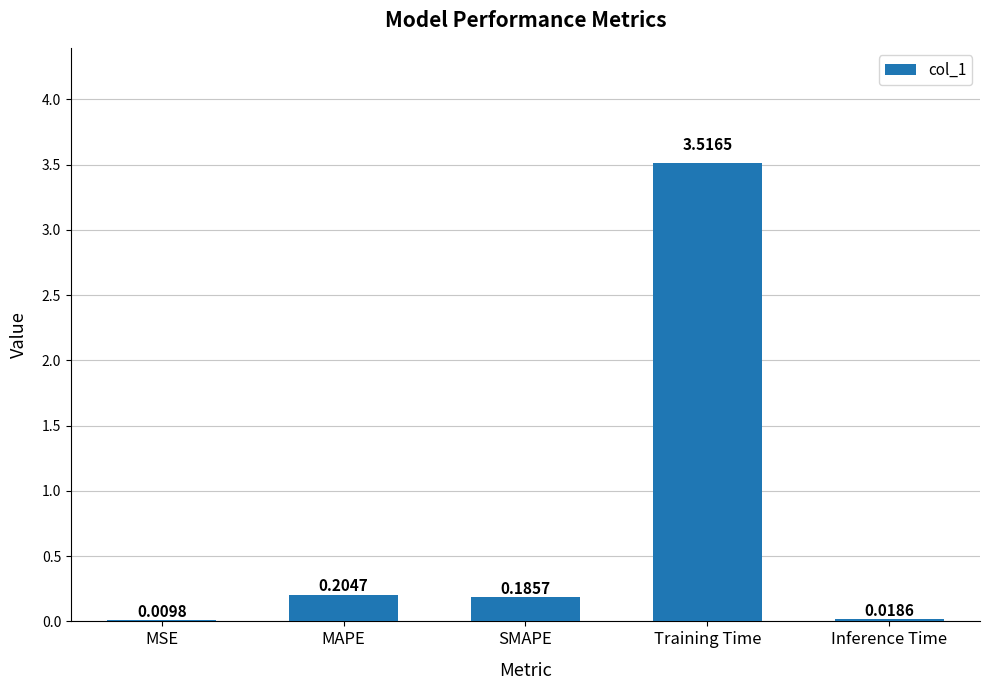

Between MSE and SMAPE, which is larger?

SMAPE